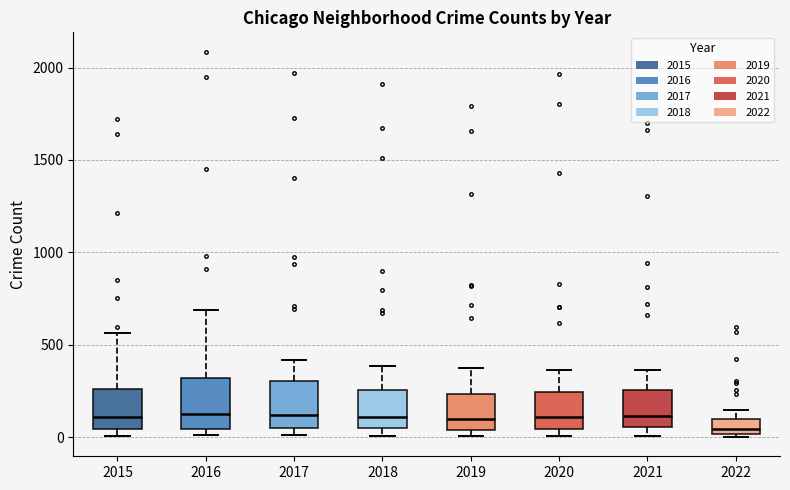

Where does the median line of the box at x = 2015 sit on the y-axis? The values are not printed on the chart, so give them approximately, as read against the axis.

100